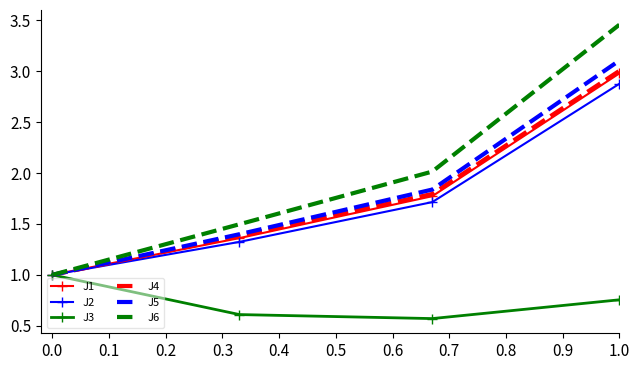

What is the minimum value for J1?

1.0